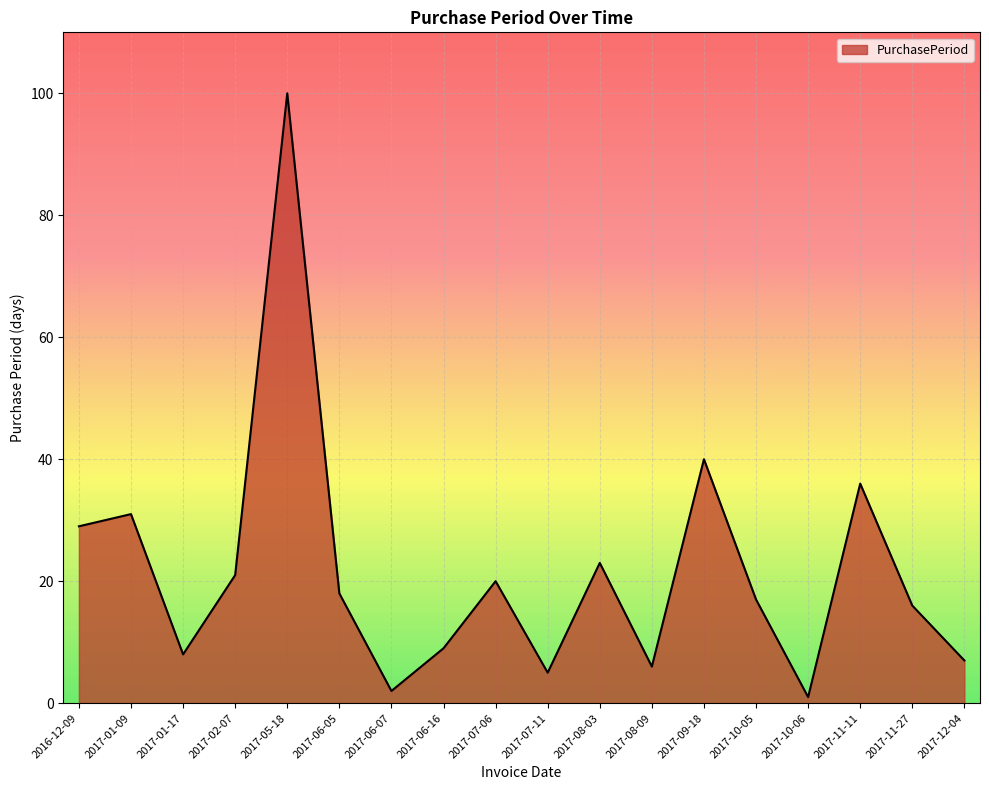

Reading left to right, extract all data points from this chart.

29	31	8	21	100	18	2	9	20	5	23	6	40	17	1	36	16	7